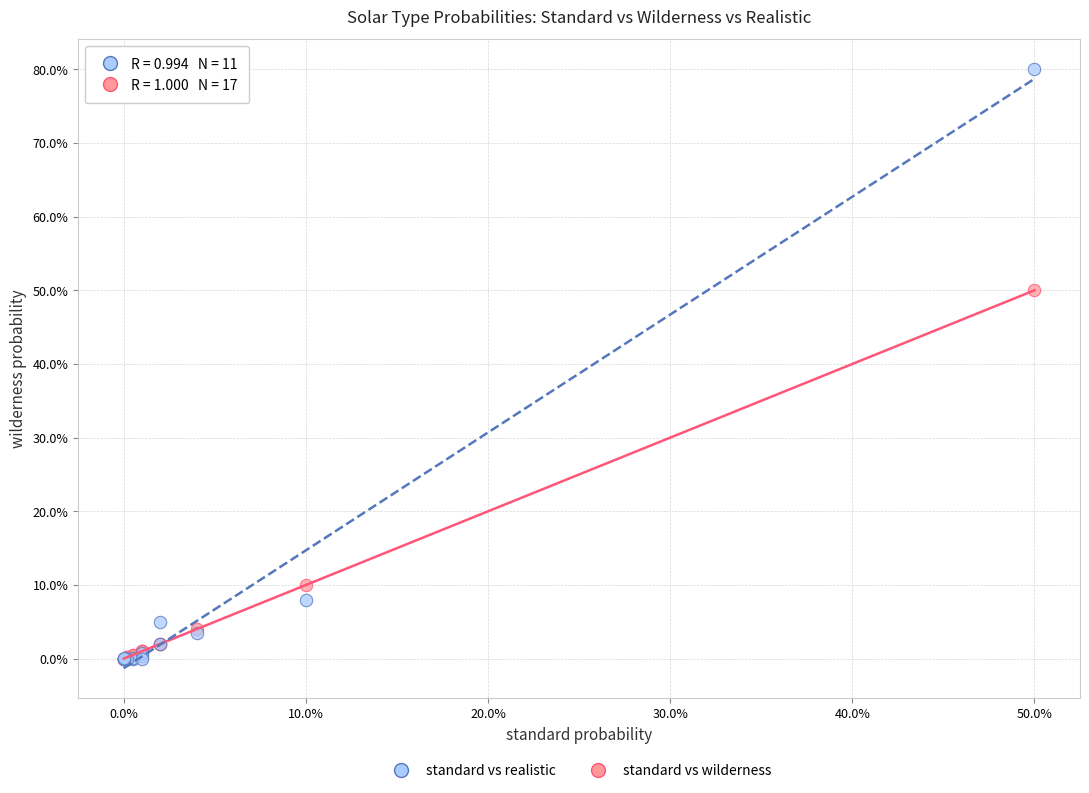

What are all the series names shown in the legend?

standard vs realistic, standard vs wilderness